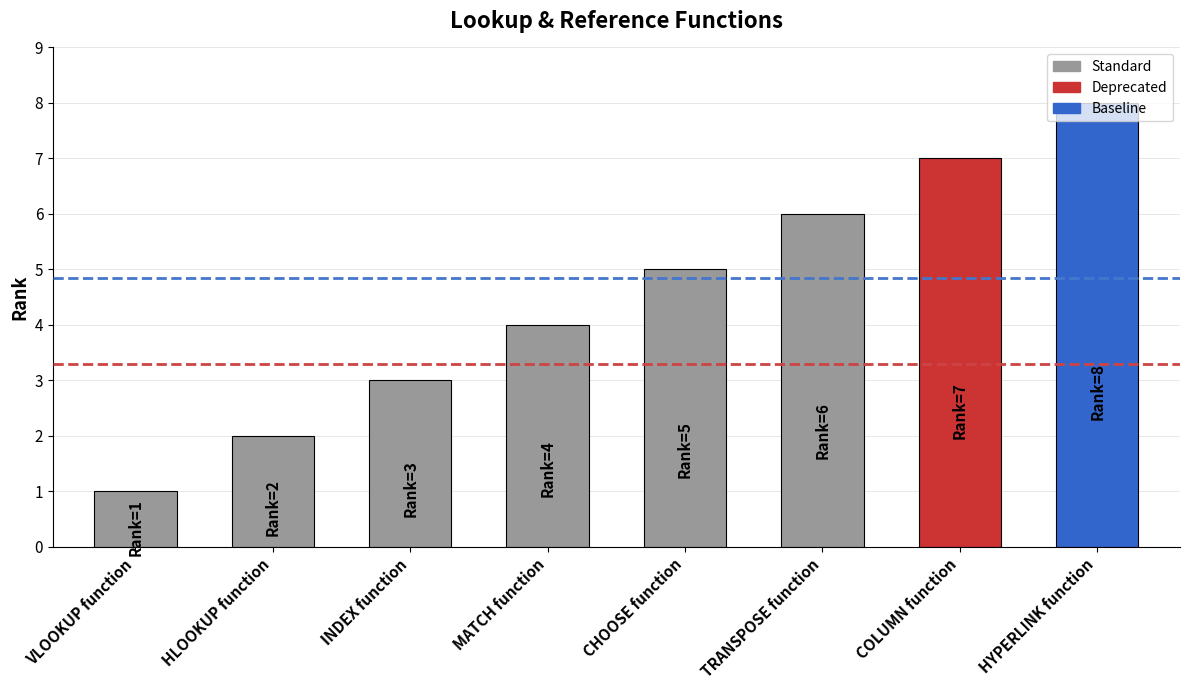

Where is the data nearest to the value 4?

MATCH function